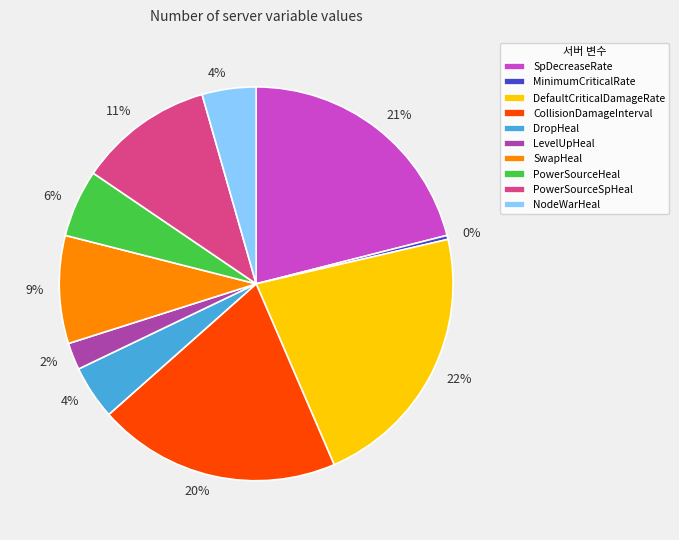

What is the smallest slice in the pie chart?

MinimumCriticalRate